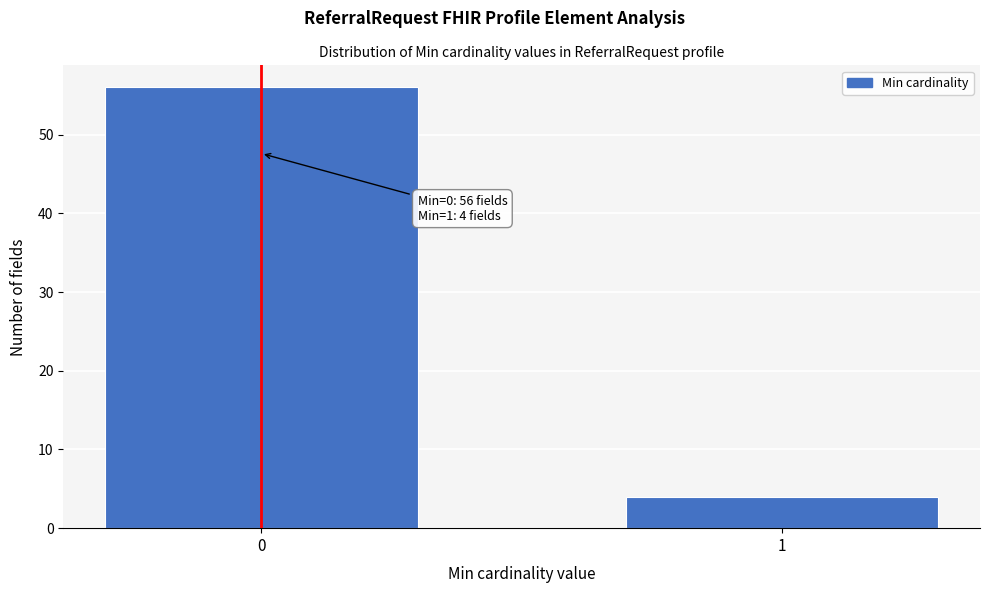

Reading left to right, extract all data points from this chart.

56	4